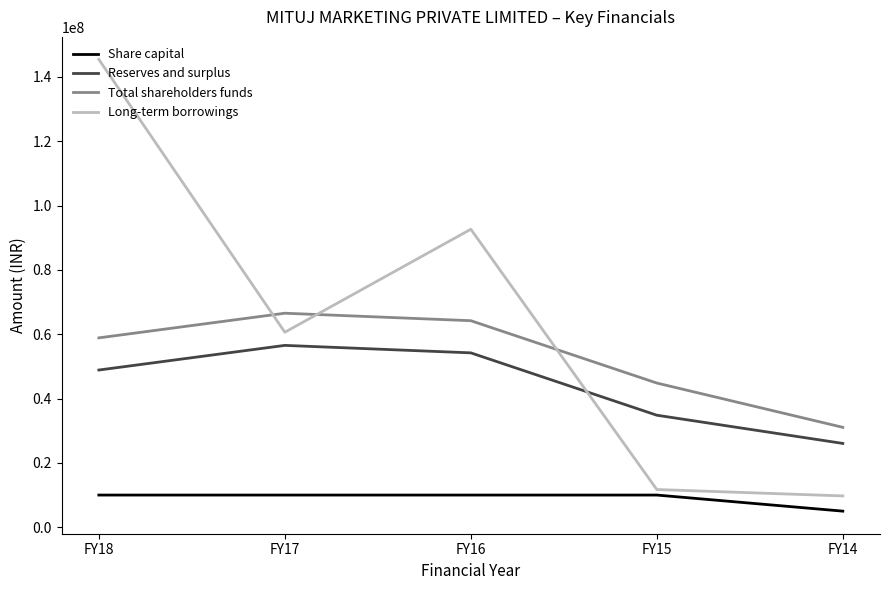

How many lines are shown in the chart?

4